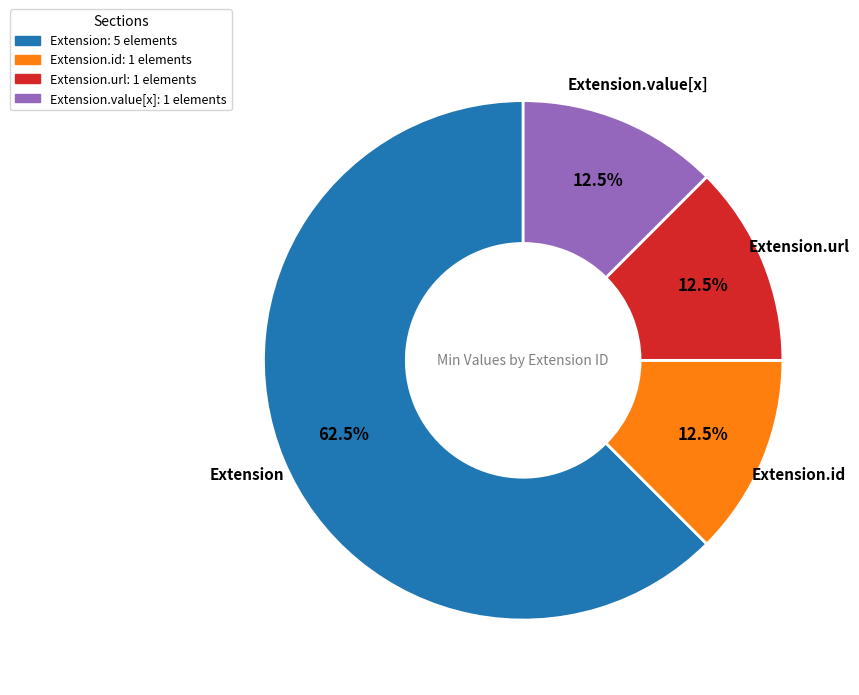

What is the total percentage of Extension: 5 elements and Extension.id: 1 elements?

75.0%